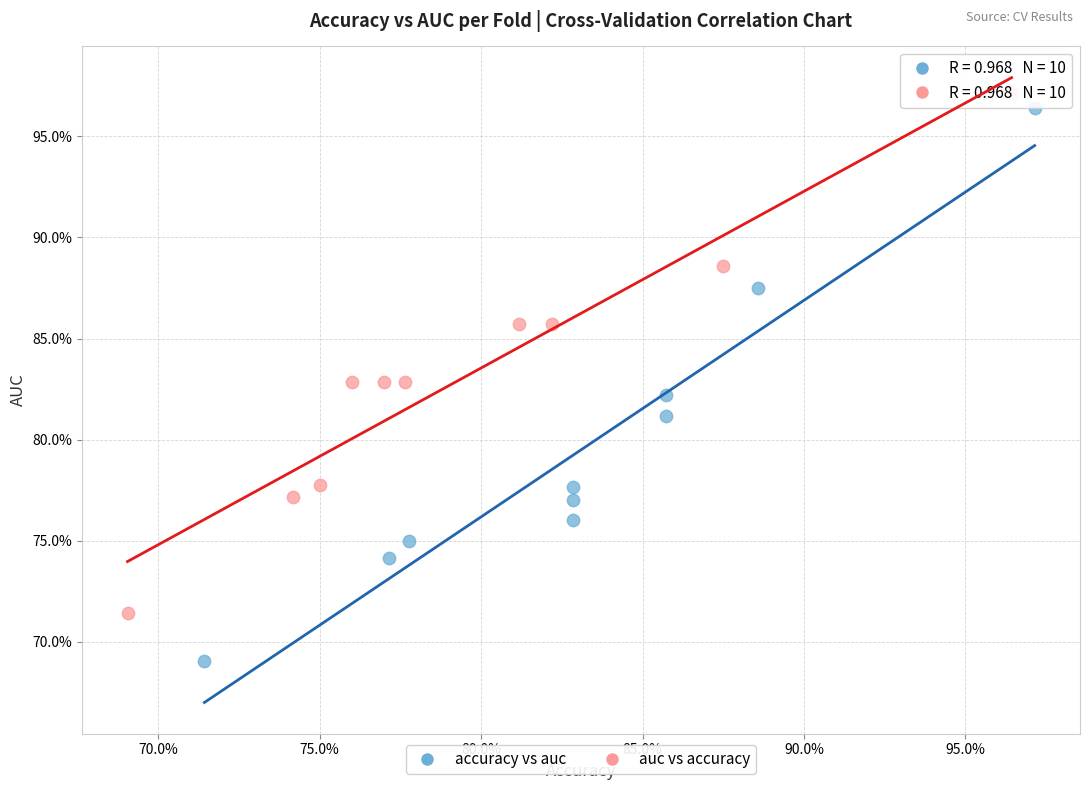

What are all the series names shown in the legend?

accuracy vs auc, auc vs accuracy